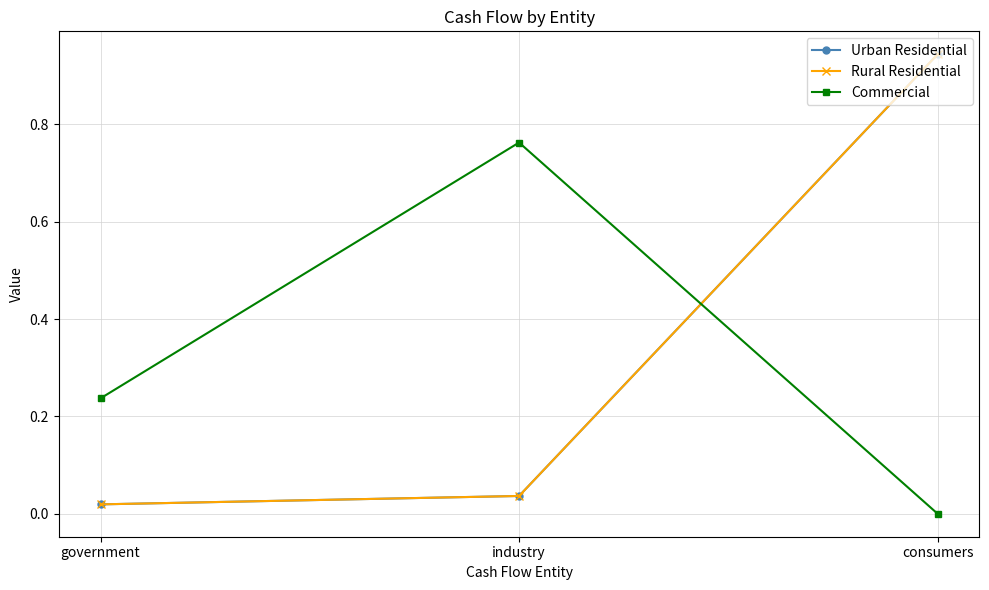

What position from the left is consumers?

3